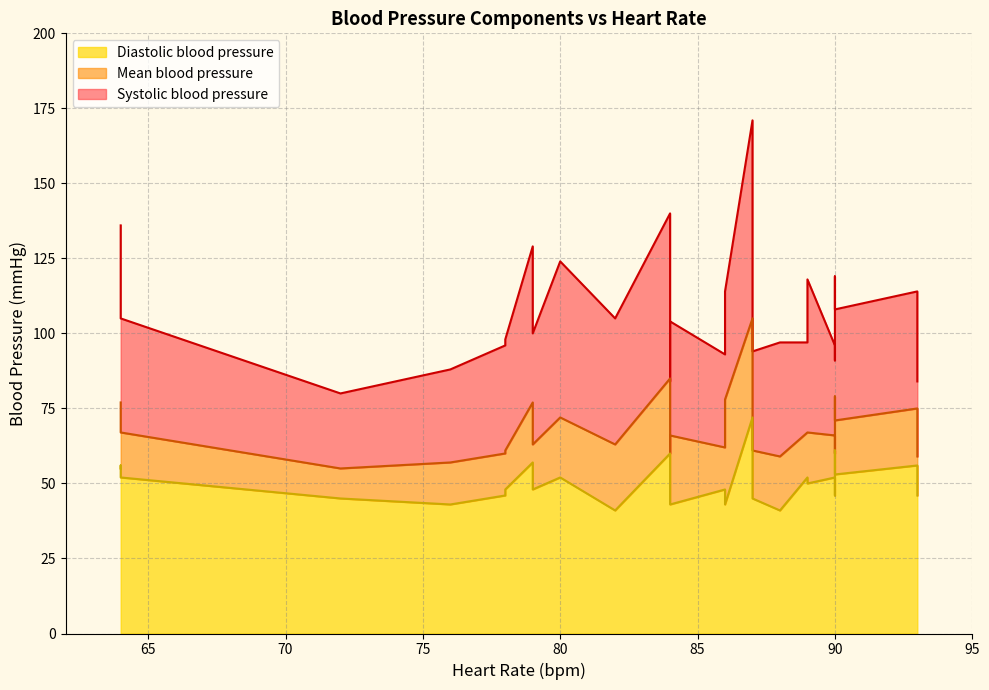

Read the Systolic blood pressure value at 13.

140